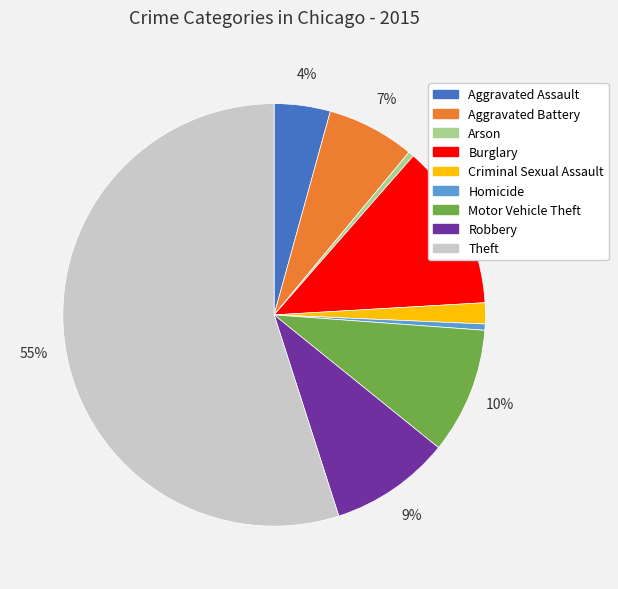

Which has a higher value, Homicide or Criminal Sexual Assault?

Criminal Sexual Assault